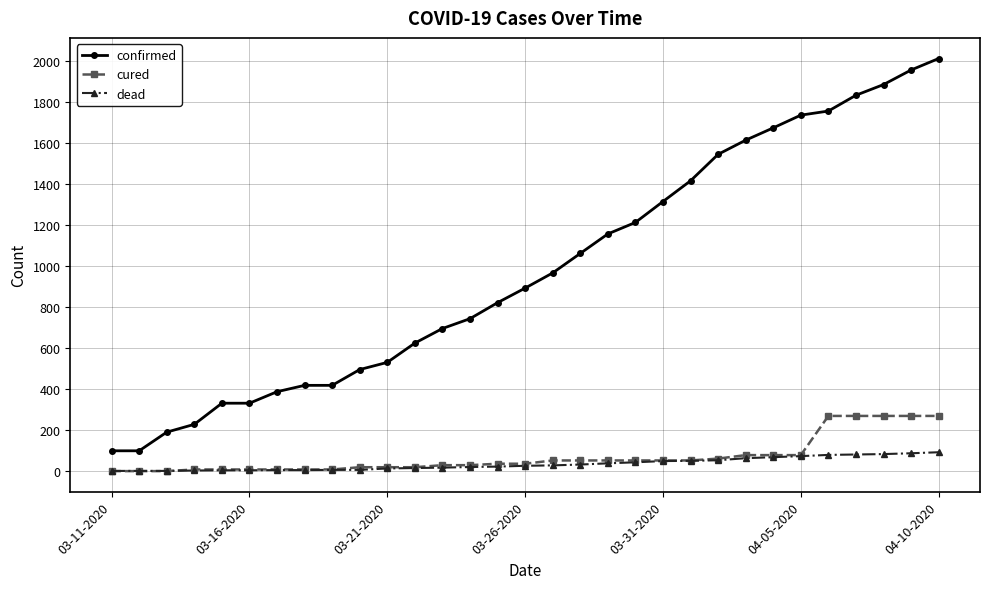

How many lines are shown in the chart?

3